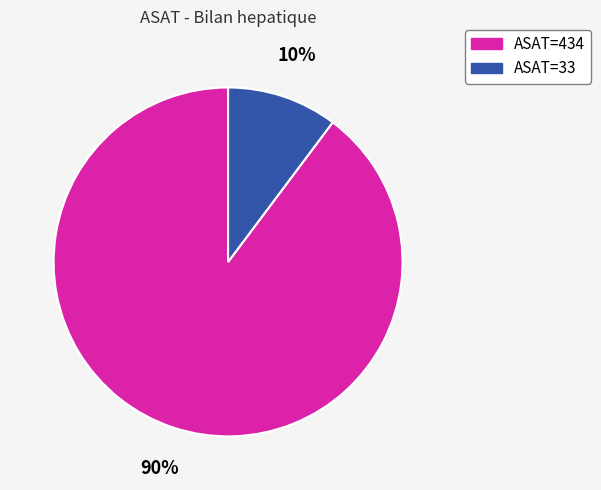

Which has a higher value, ASAT=33 or ASAT=434?

ASAT=434